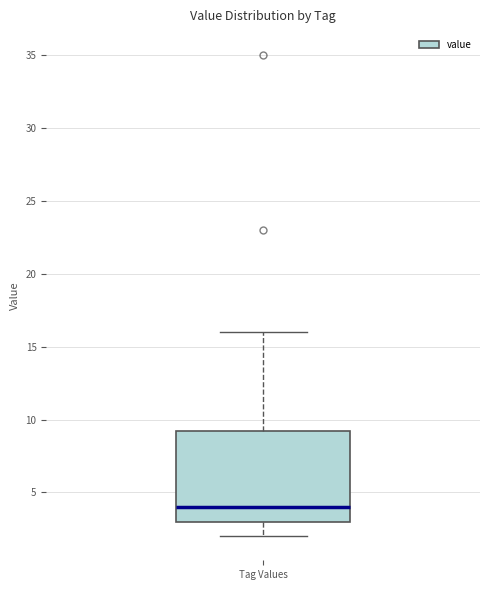

Where is the lower edge of the box for Tag Values on the y-axis? The values are not printed on the chart, so give them approximately, as read against the axis.

3.0